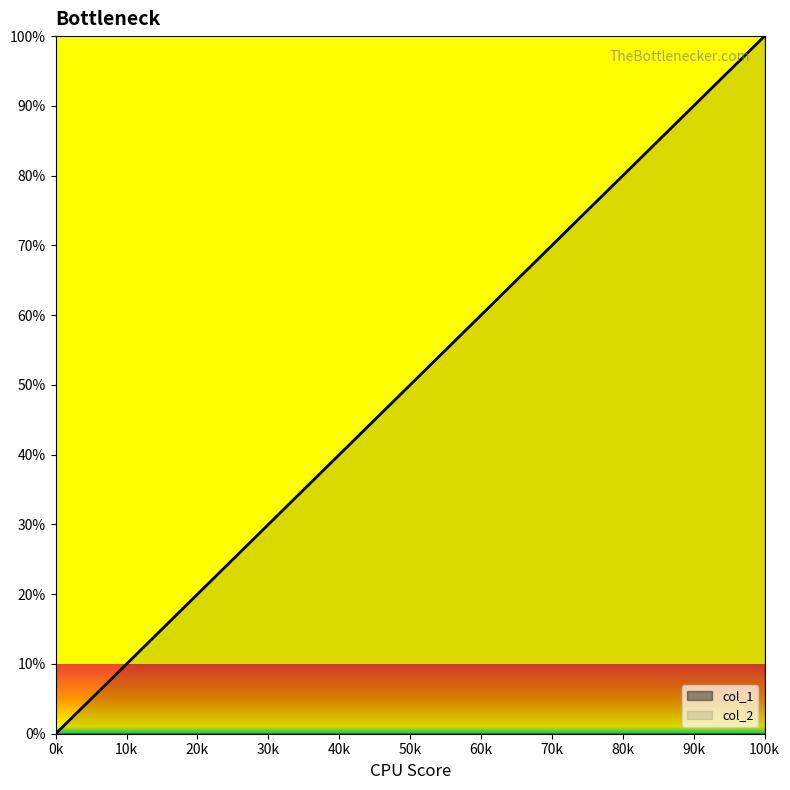

What is the average value?

50.0